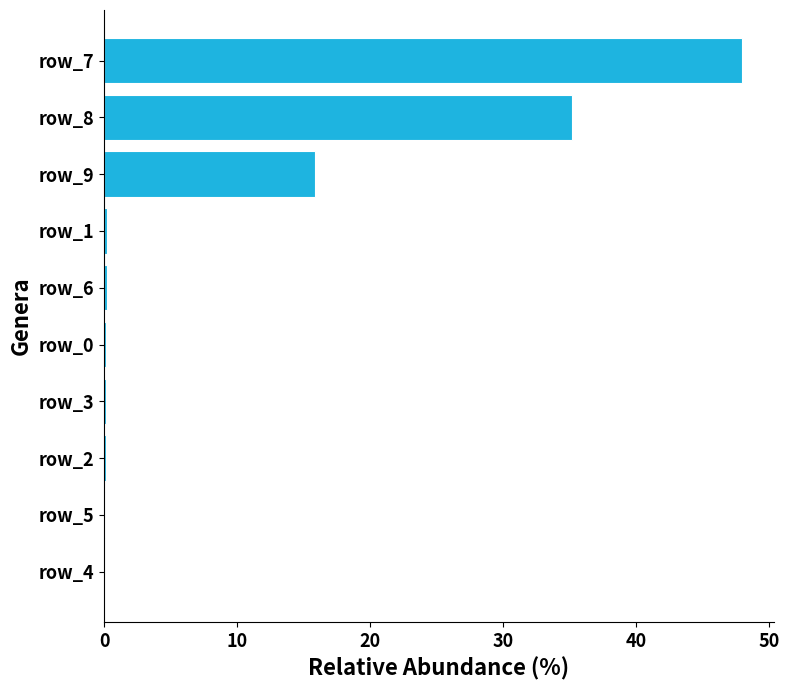

True or false: the data shows 27.5 at row_7.

False